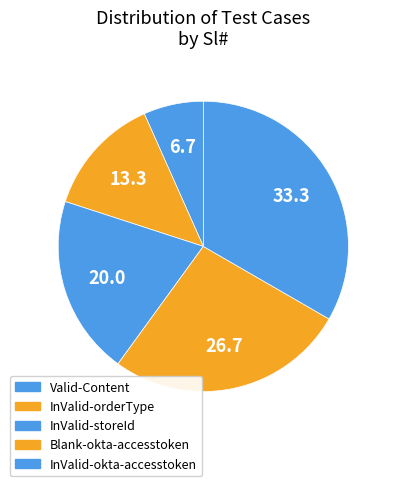

To the nearest percent, what is the combined percentage of Valid-Content and InValid-orderType?

20%